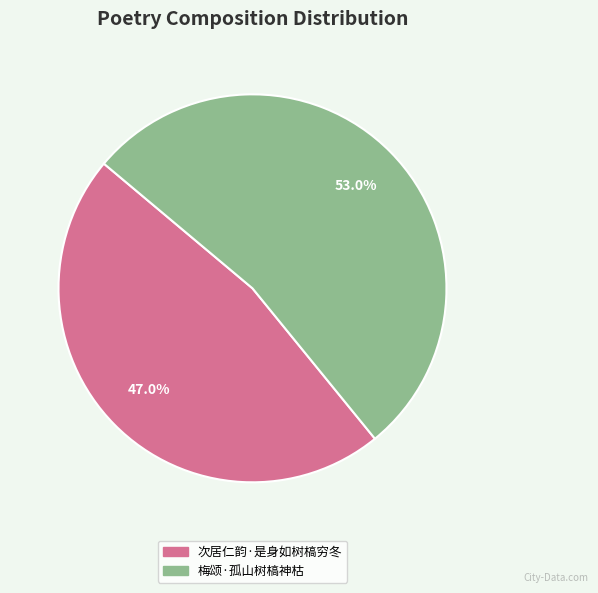

To the nearest percent, what is the difference between the largest and smallest slice percentages?

6%